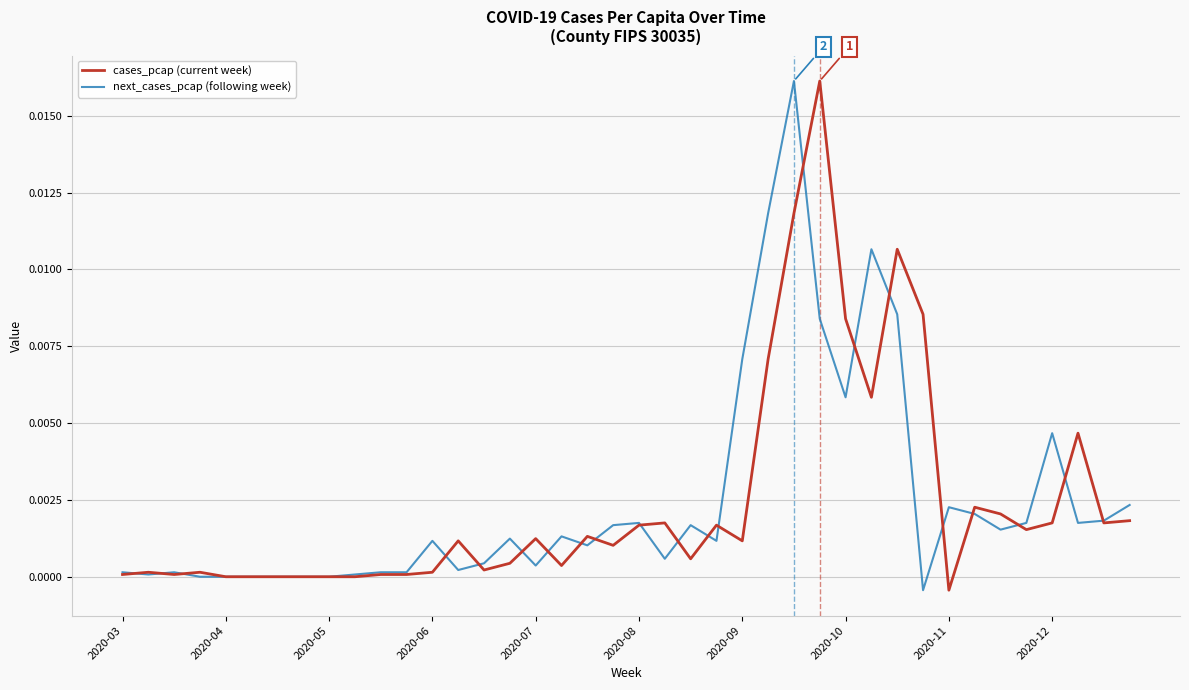

At which label does cases_pcap (current week) reach its minimum?

2020-11